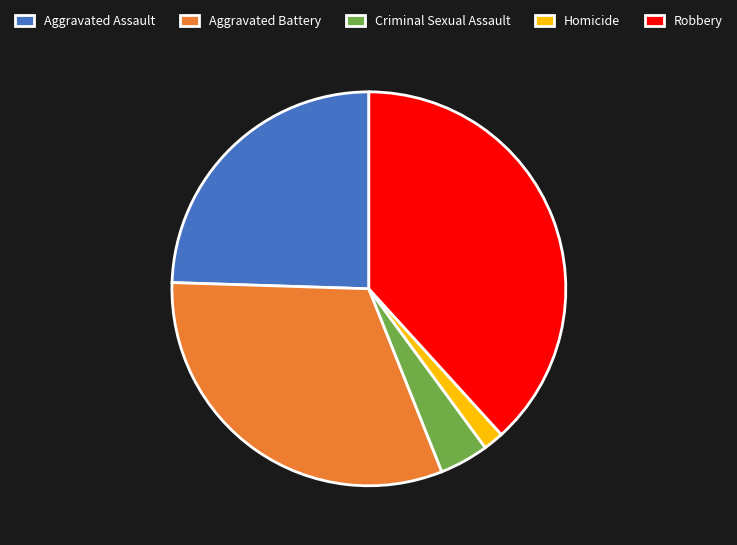

Rank the categories by value from lowest to highest.

Homicide, Criminal Sexual Assault, Aggravated Assault, Aggravated Battery, Robbery